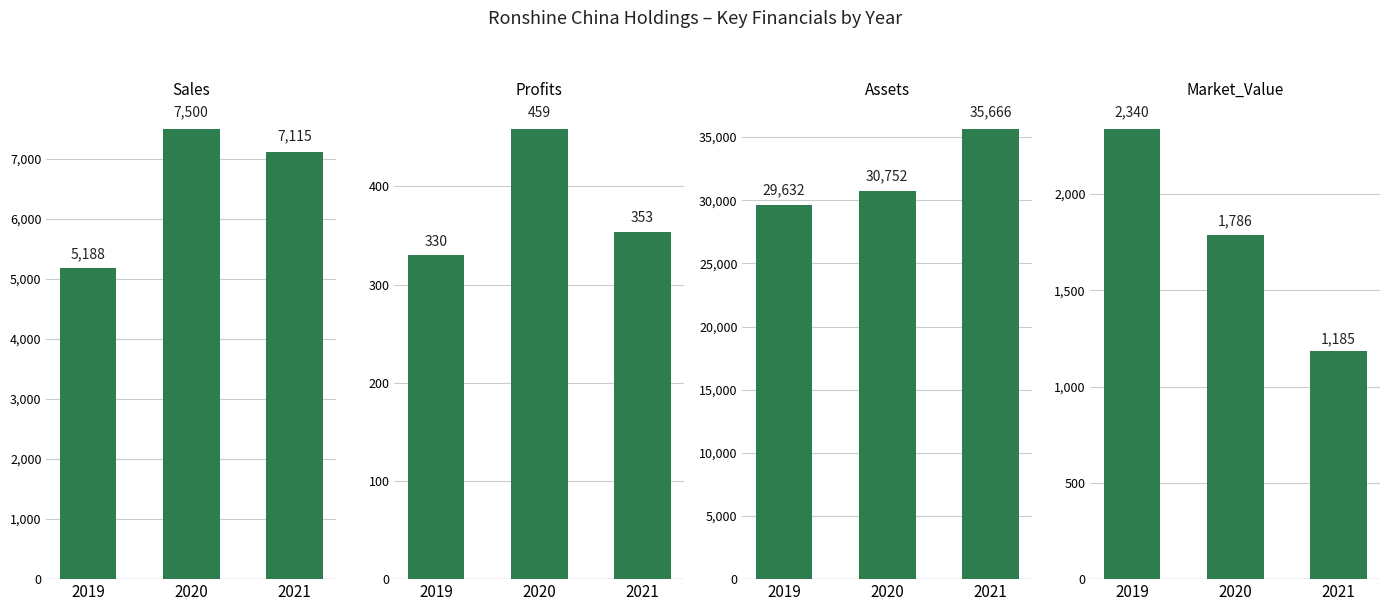

Which series changed the most between 2019 and 2021?

Assets